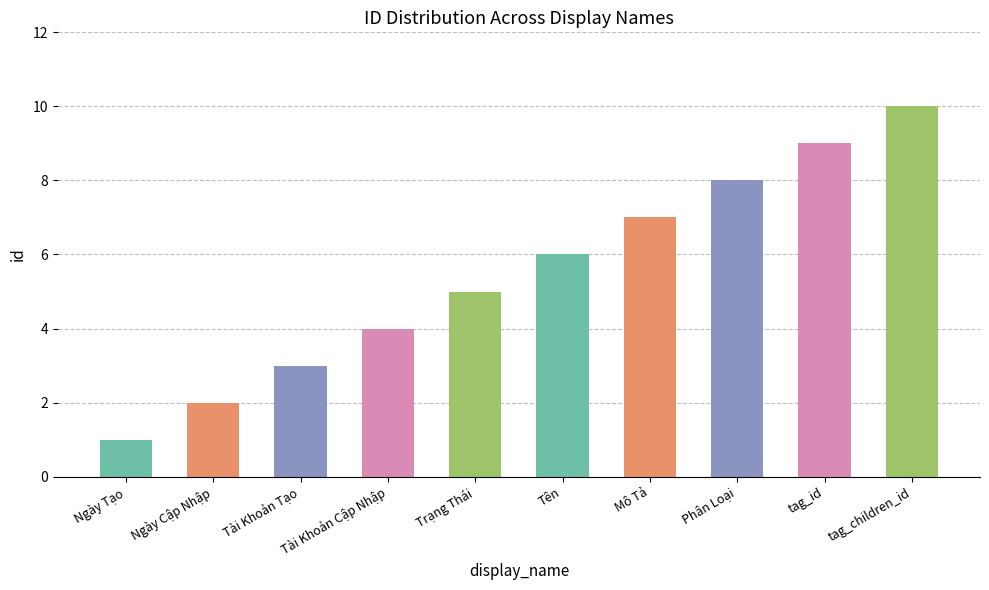

What is the label of the 5th bar from the right?

Tên